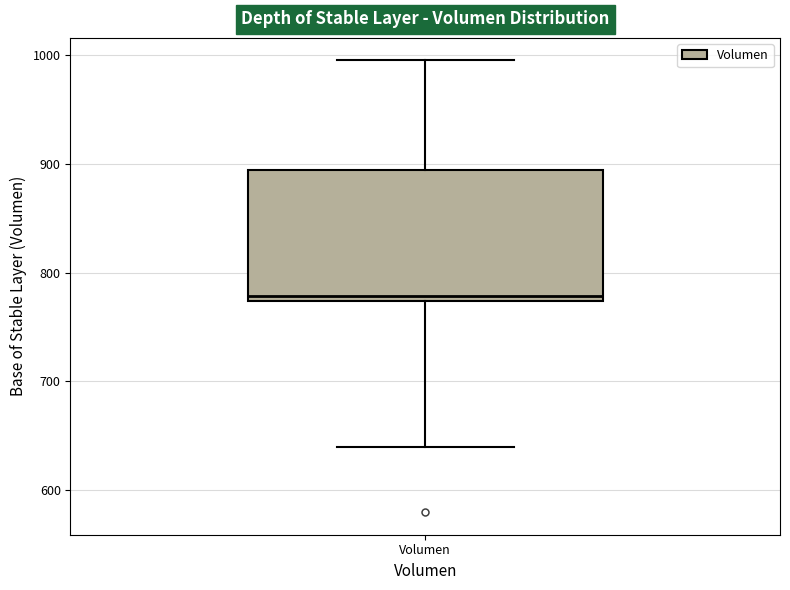

Where does the lower whisker of the box for Volumen end on the y-axis? The values are not printed on the chart, so give them approximately, as read against the axis.

640